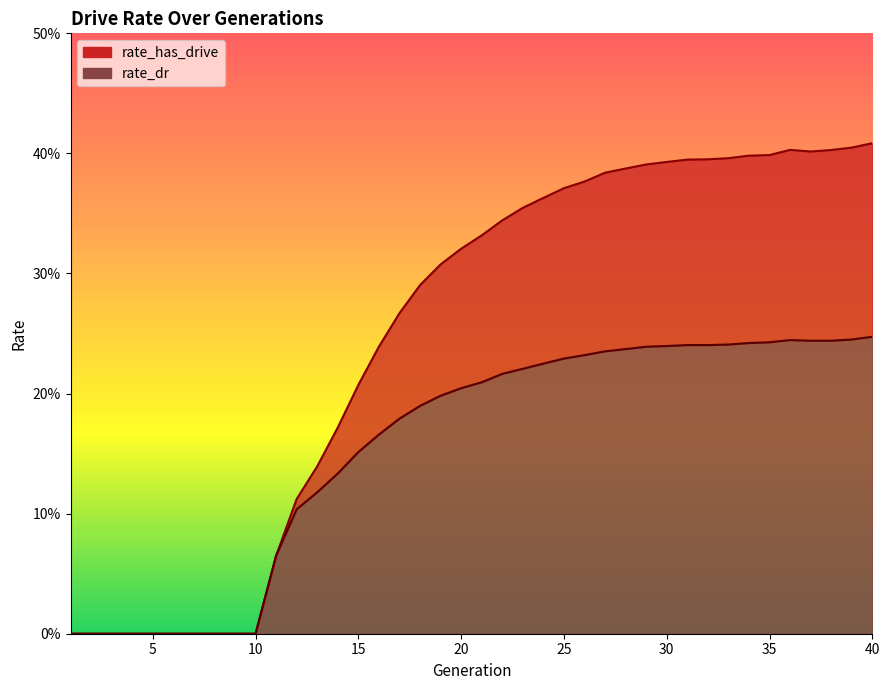

Count the rate_dr values in the range 0 to 1.

40